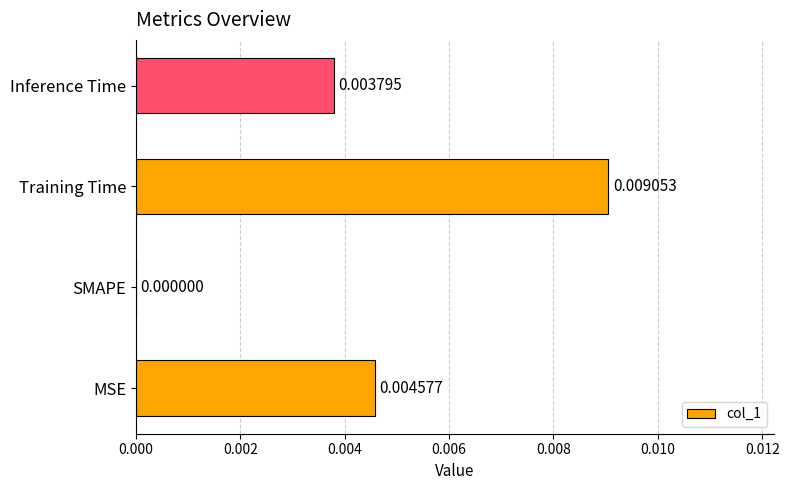

Between Inference Time and Training Time, which is larger?

Training Time